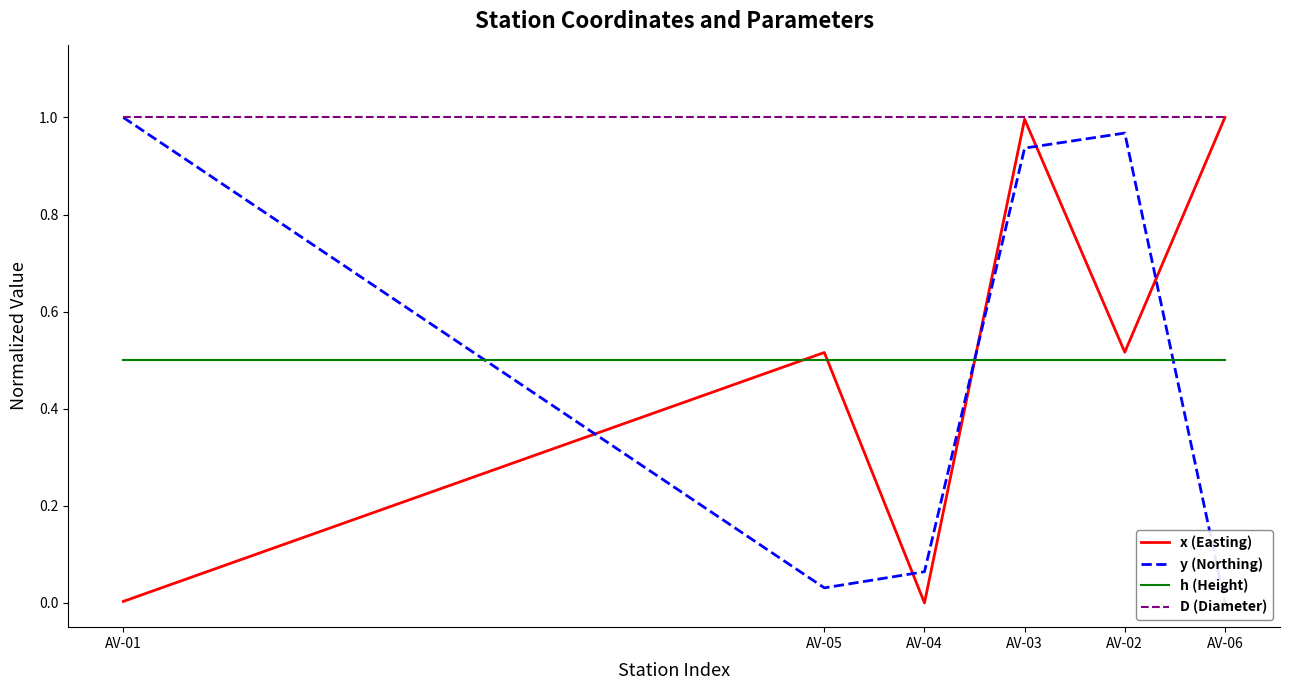

What position from the right is AV-05?

5